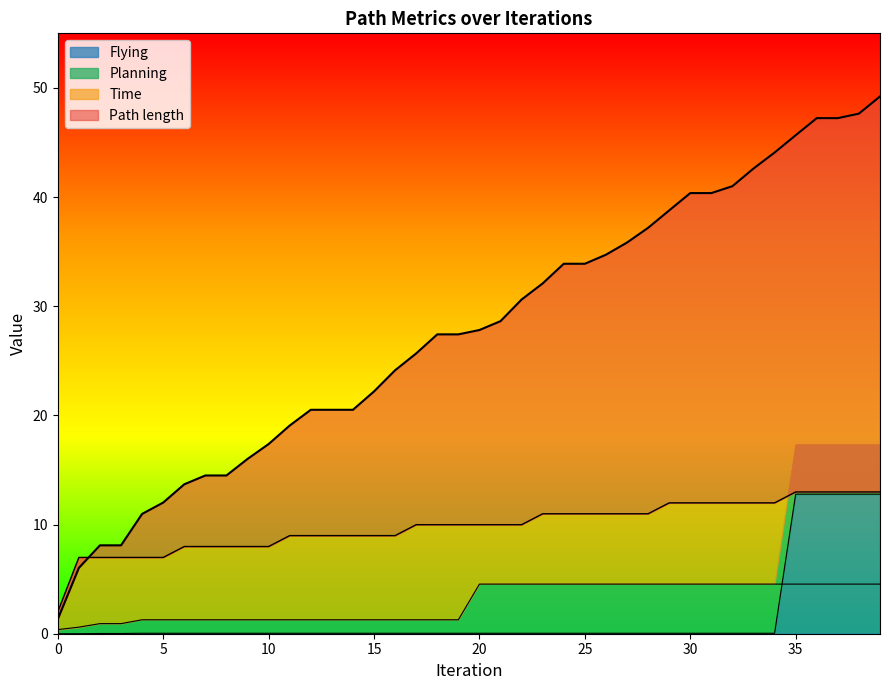

What is the value of the Planning point at the 33rd from the left?

4.5